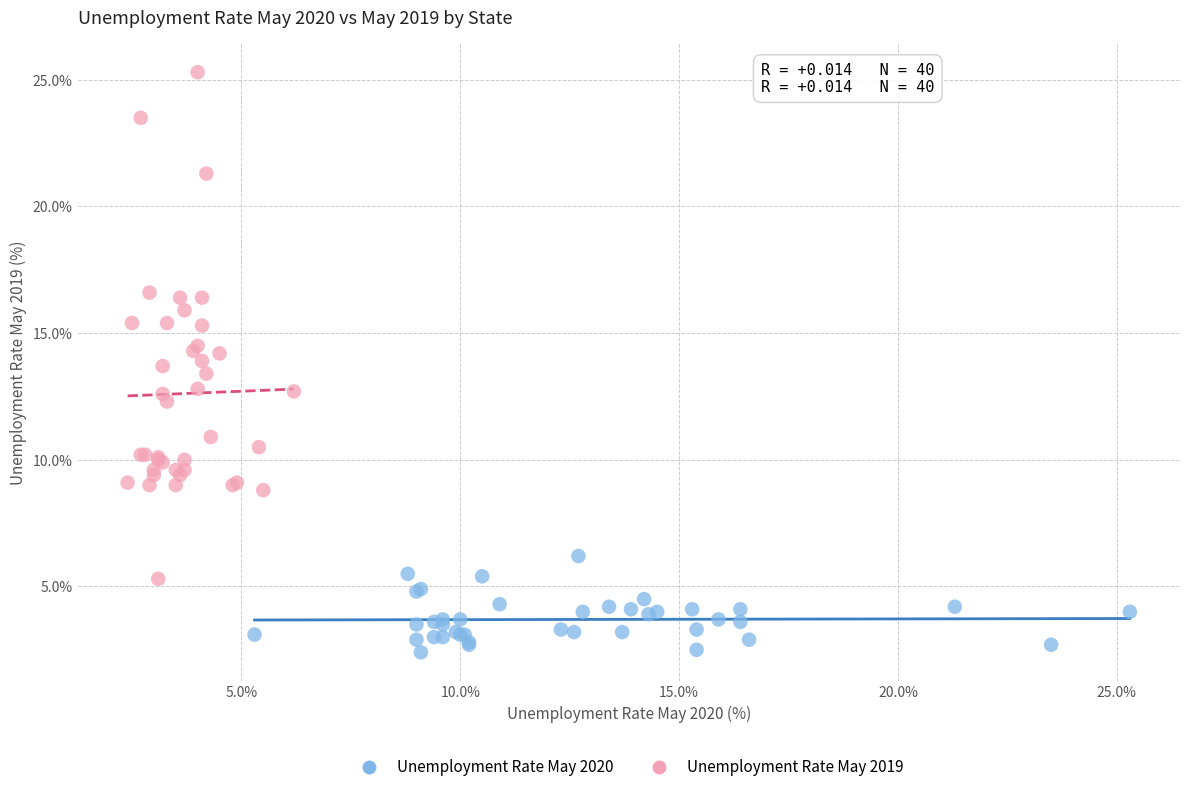

Which series has the largest Y range (max minus min)?

Unemployment Rate May 2019